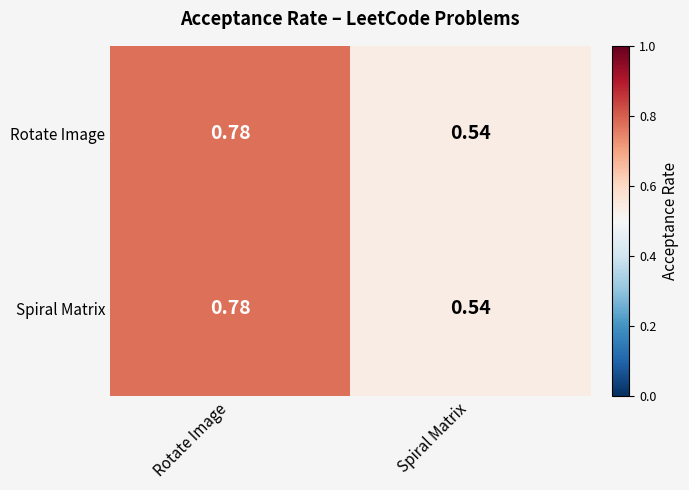

Rank the categories by Rotate Image value from highest to lowest.

Rotate Image, Spiral Matrix